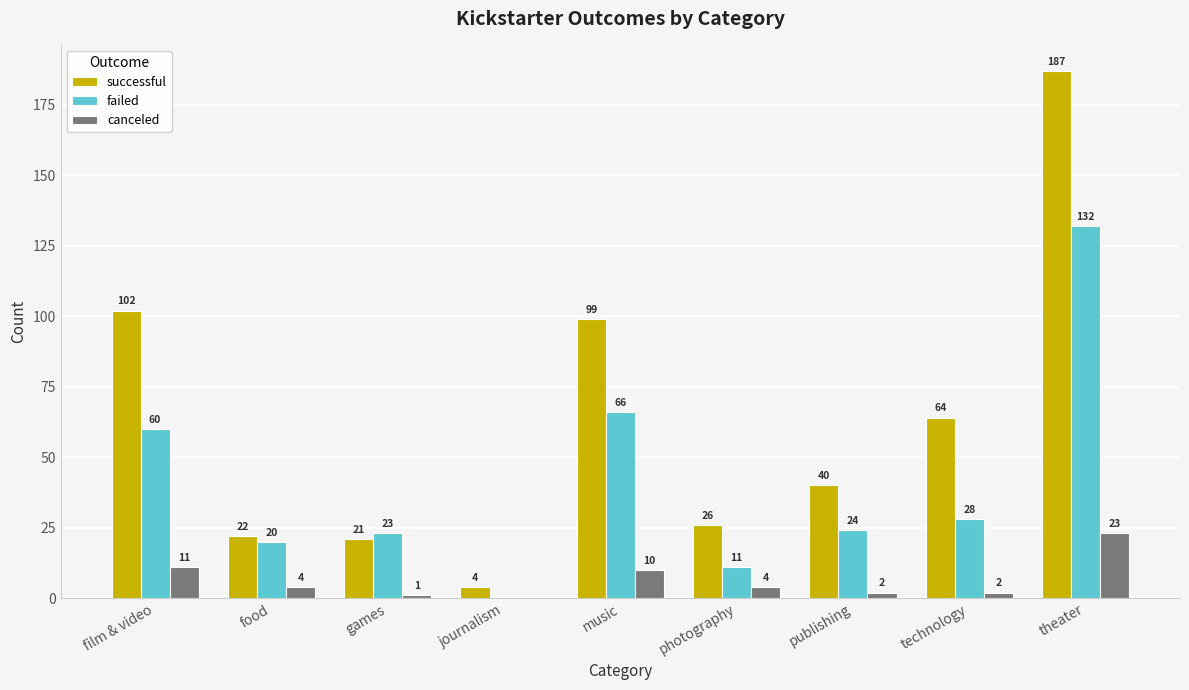

How many distinct data groups are displayed?

3